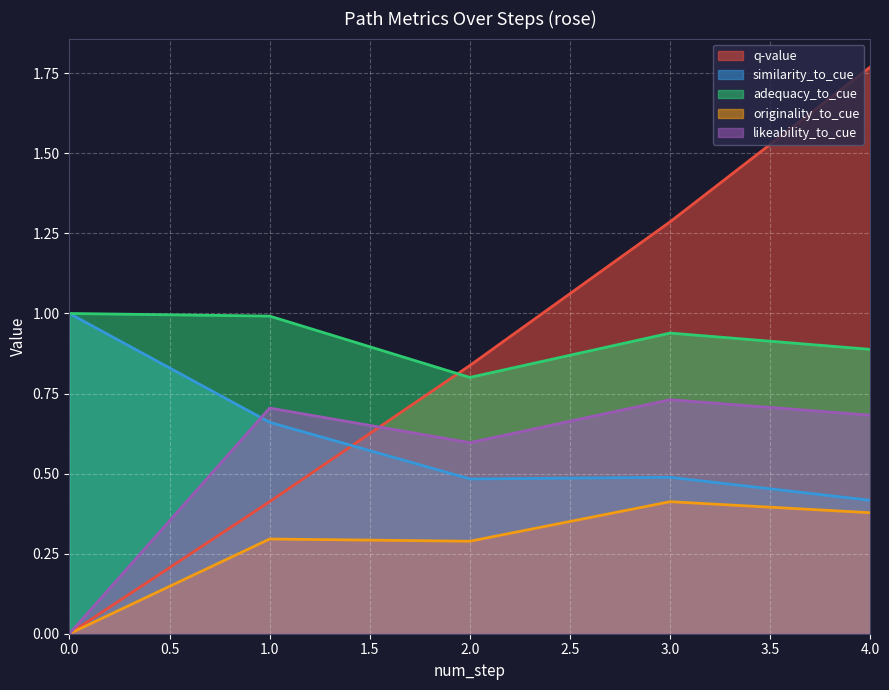

What value does the originality_to_cue series have at 2?

0.3